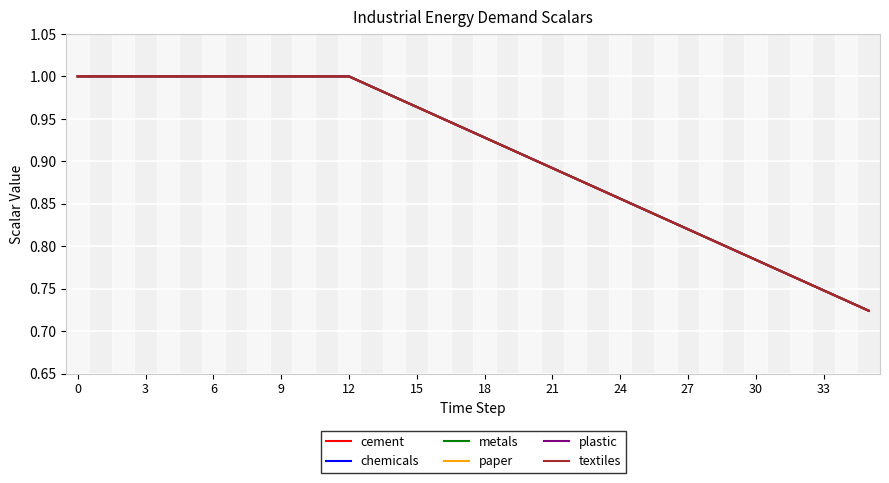

Is this an area chart (filled region under the line)?

No